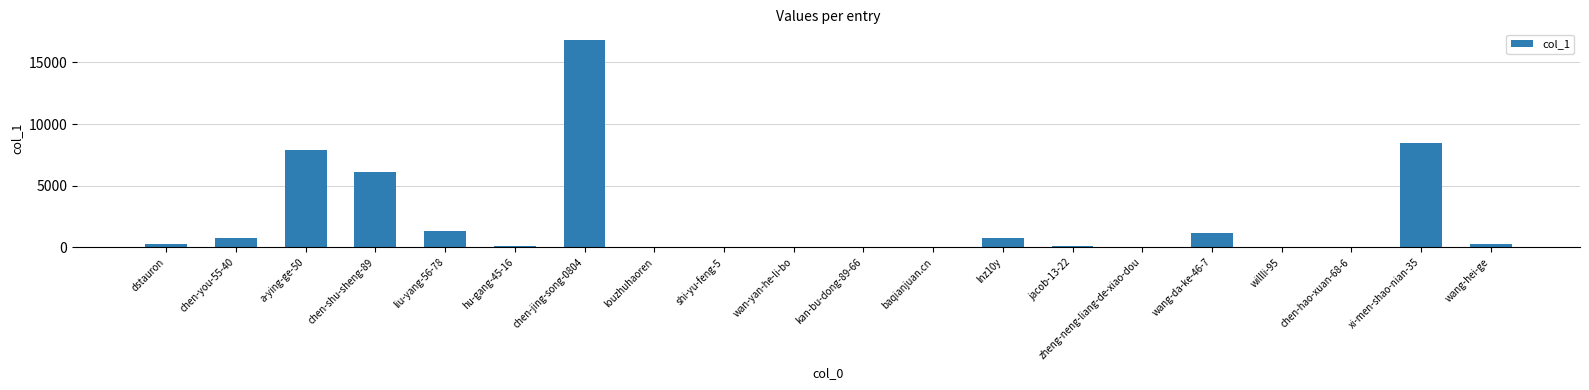

Is it true that the value at a-ying-ge-50 is 11408?

False